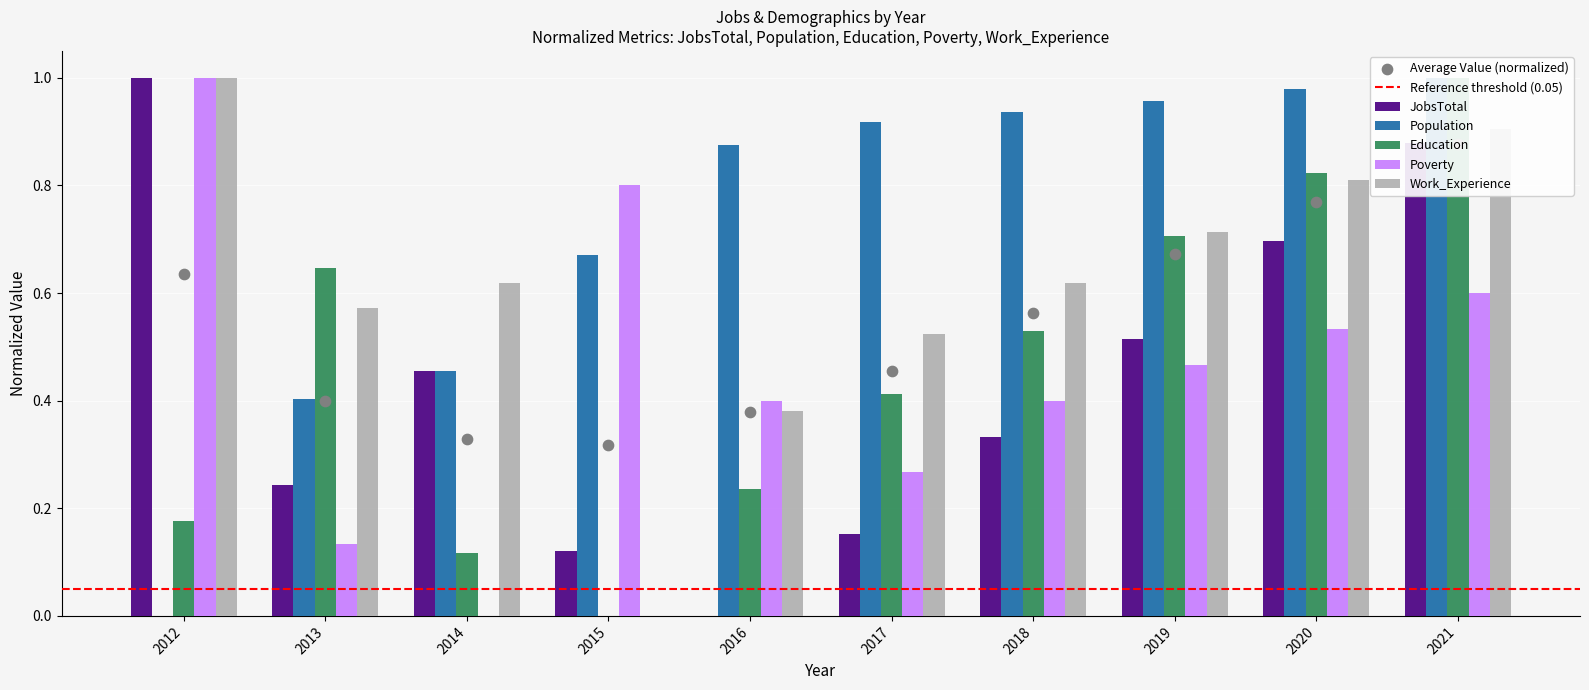

What are all the series names shown in the legend?

JobsTotal, Population, Education, Poverty, Work_Experience